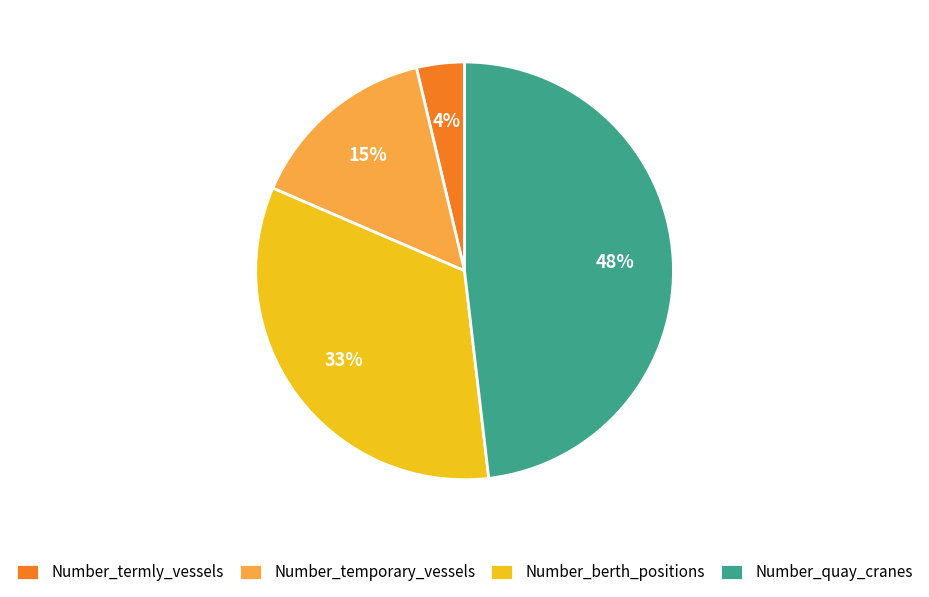

Between Number_berth_positions and Number_termly_vessels, which is larger?

Number_berth_positions